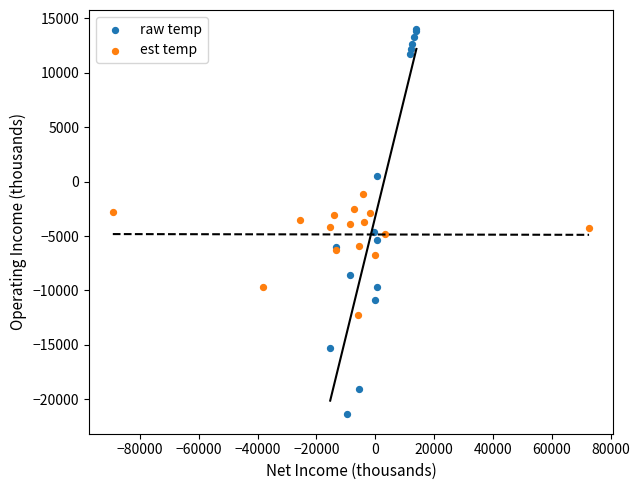

Which series has the widest spread of Y values?

raw temp